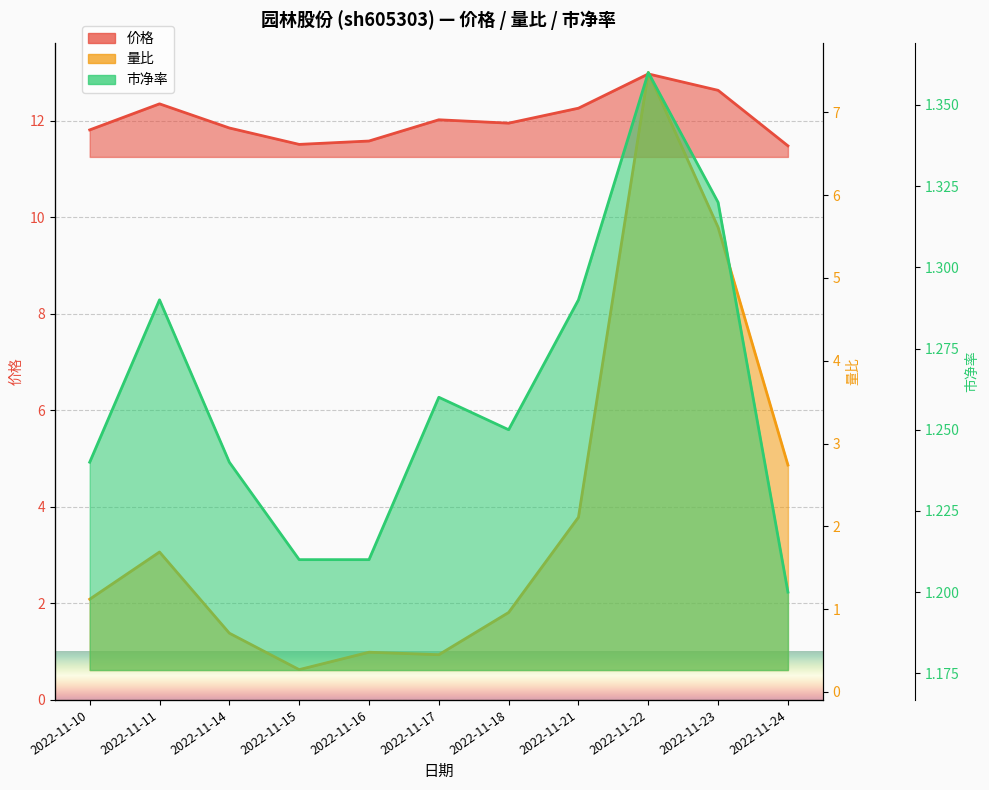

What is the maximum value for 量比?

7.5